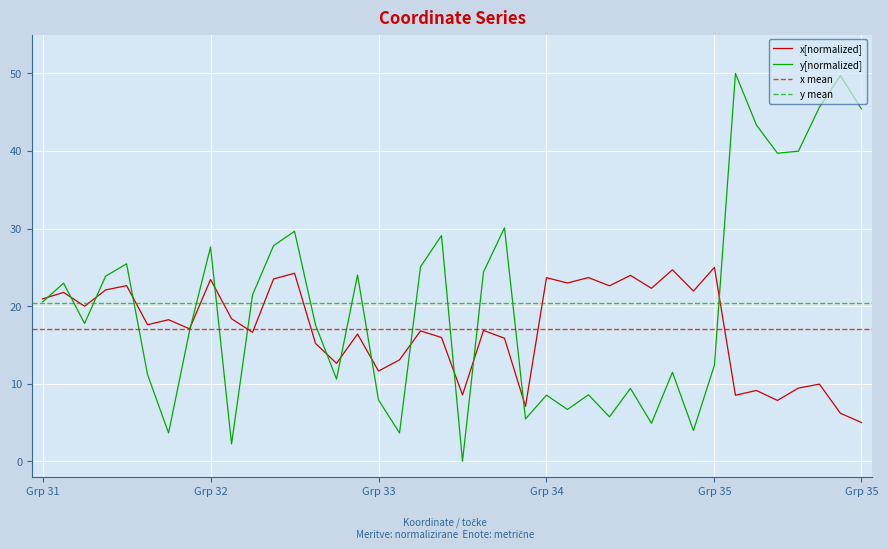

Which series has the widest spread of values?

y